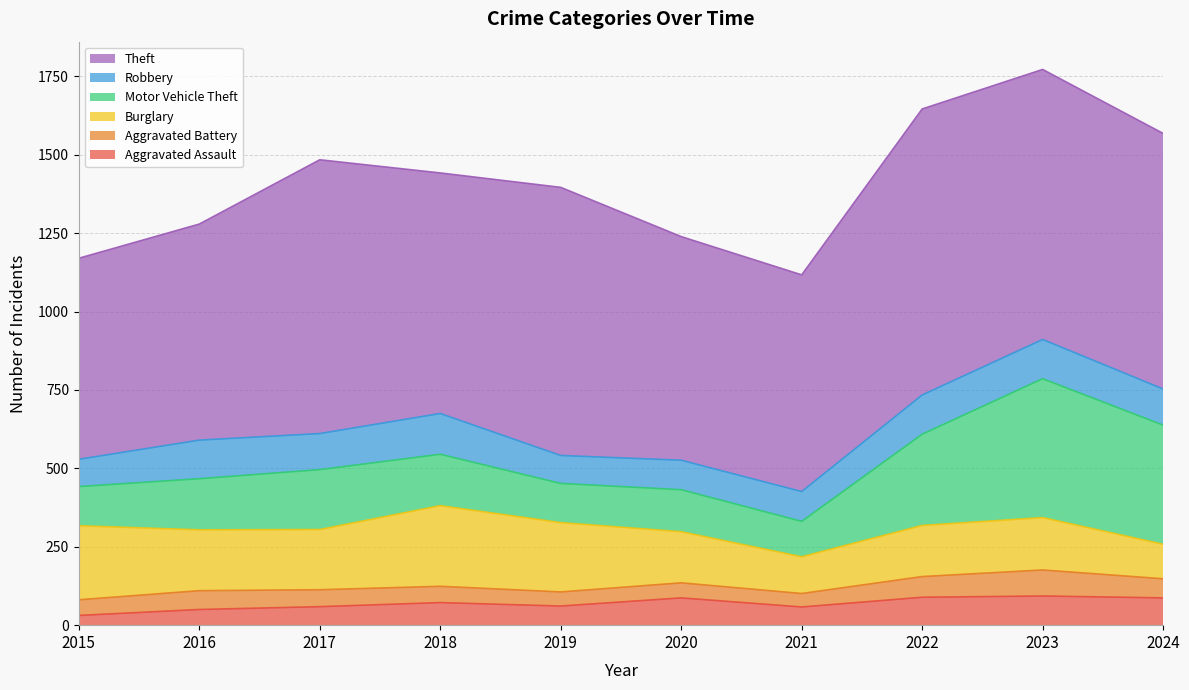

How many values in the Aggravated Battery series exceed 54?

4